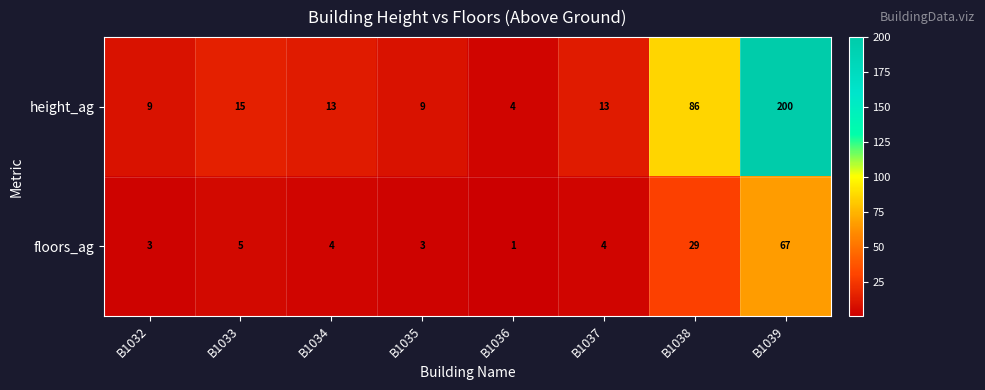

How many categories are shown in the chart?

8